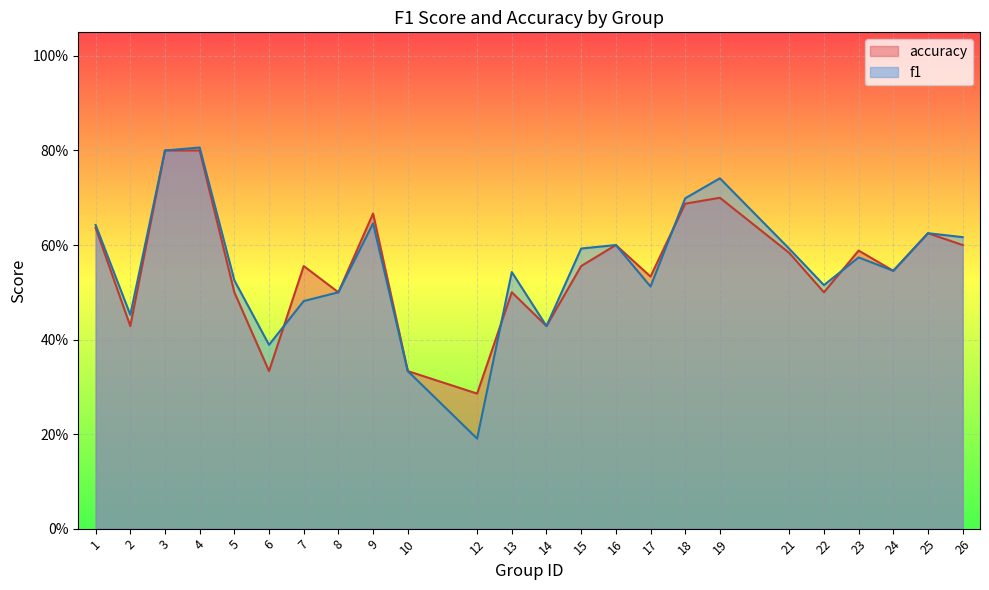

In accuracy, how many points are lower than both neighbors (excluding endpoints)?

8